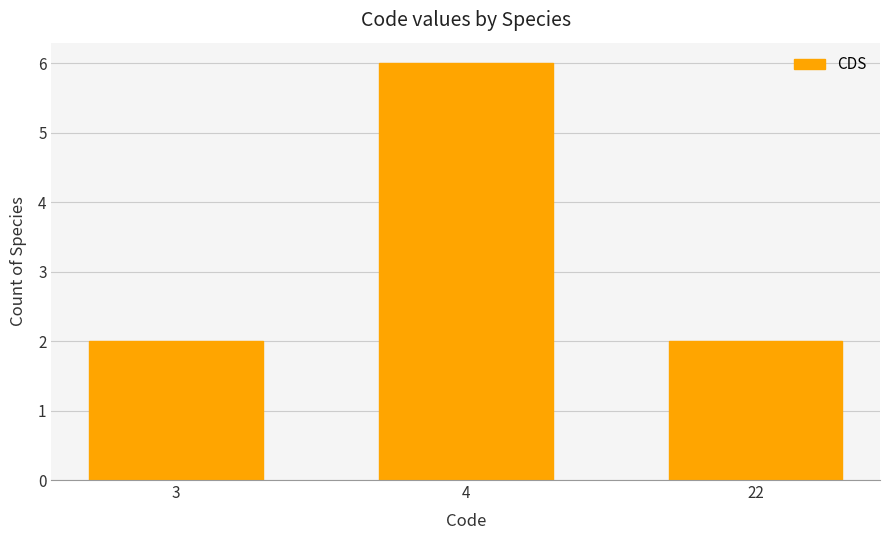

What is the value of the 1st bar from the left?

2